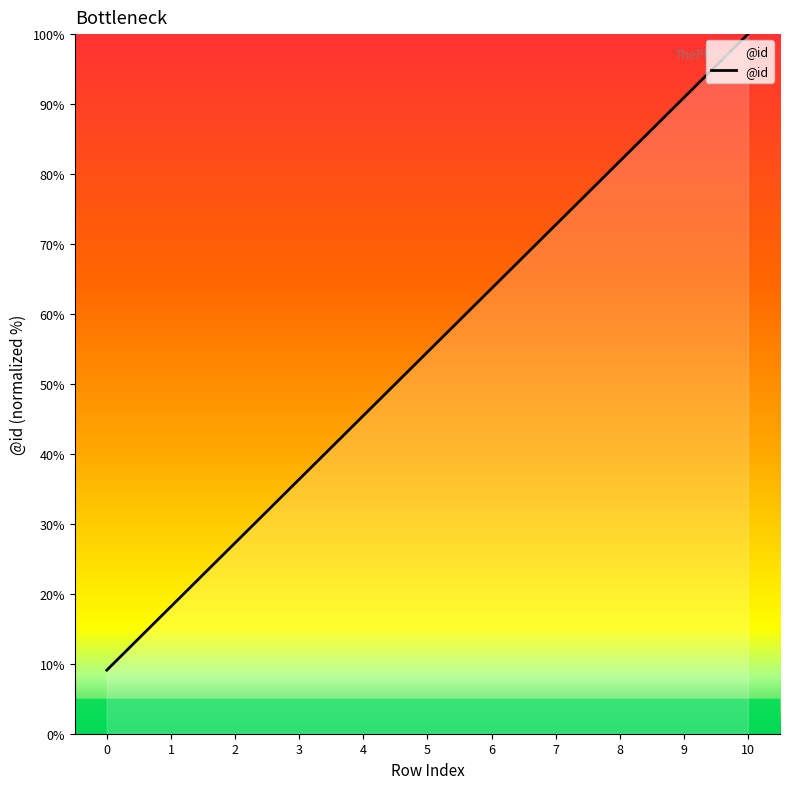

What is the average value?

54.5